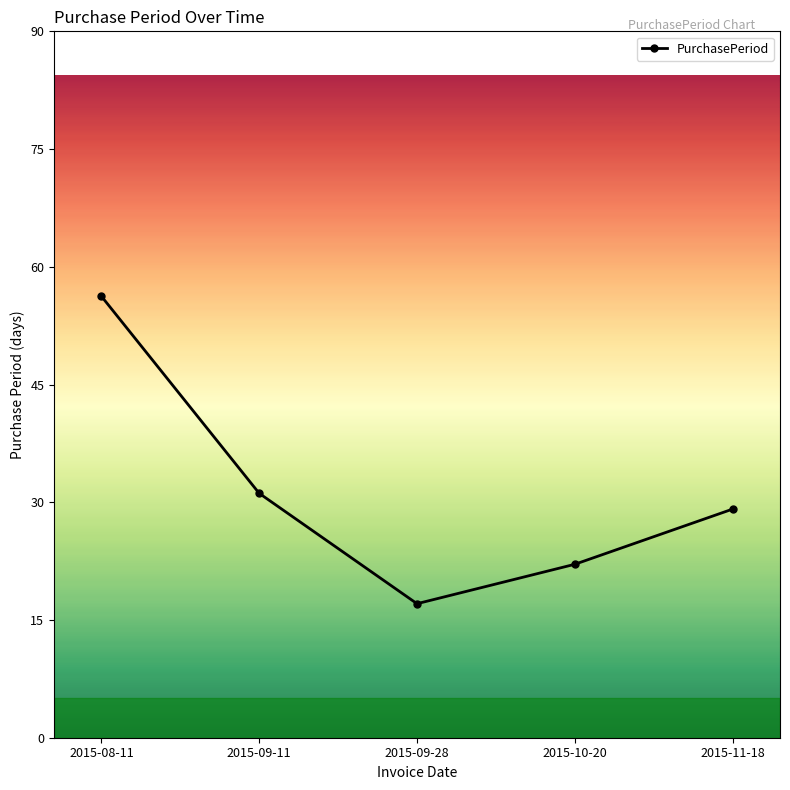

What position from the left is 2015-09-11?

2